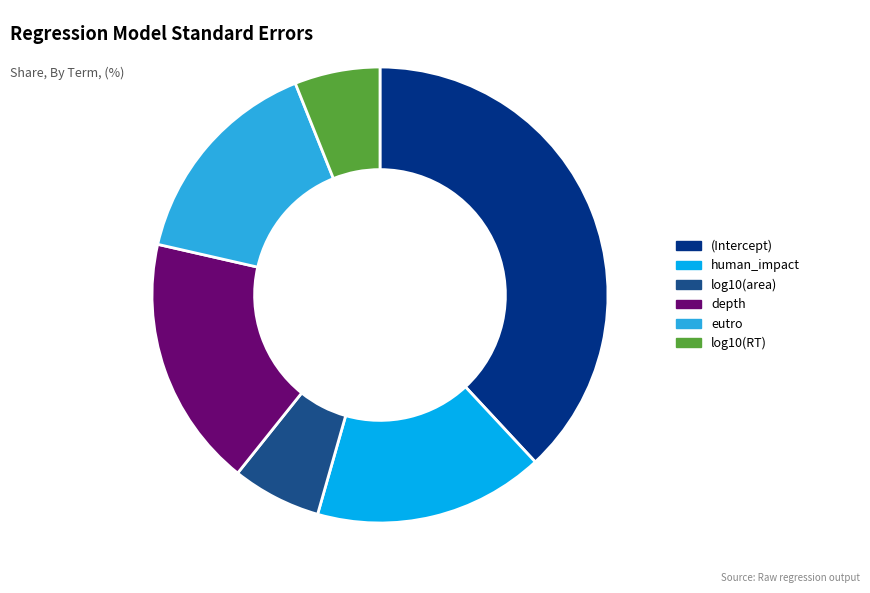

Which has a higher value, (Intercept) or log10(RT)?

(Intercept)